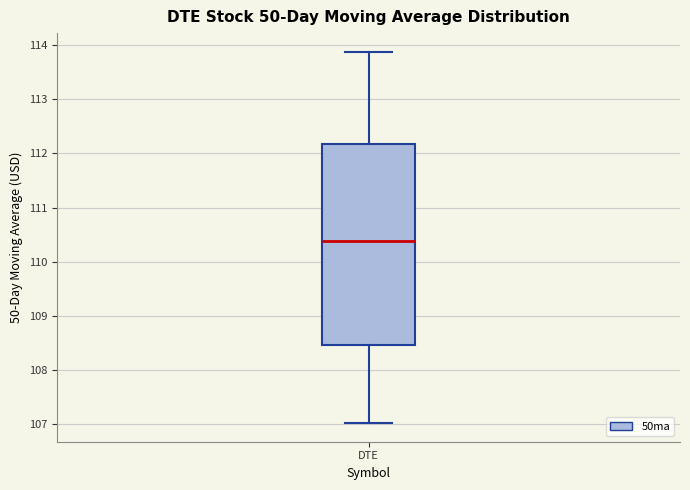

Transcribe this box plot: give where the median line is, the range the box spans, and where the two whiskers end, as read against the y-axis. The values are not printed on the chart, so give them approximately, as read against the axis.

median 110.4, box 108.5 to 112.2, whiskers 107.0 to 113.9